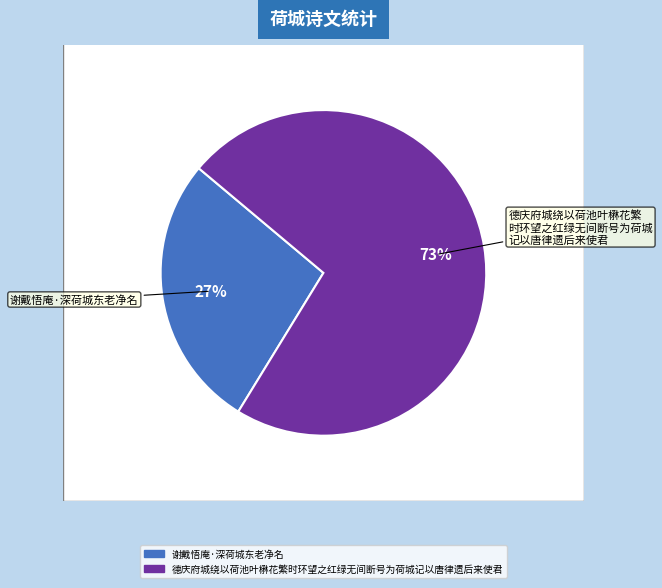

What percentage is NOT represented by 谢戴悟庵·深荷城东老净名?

72.6%